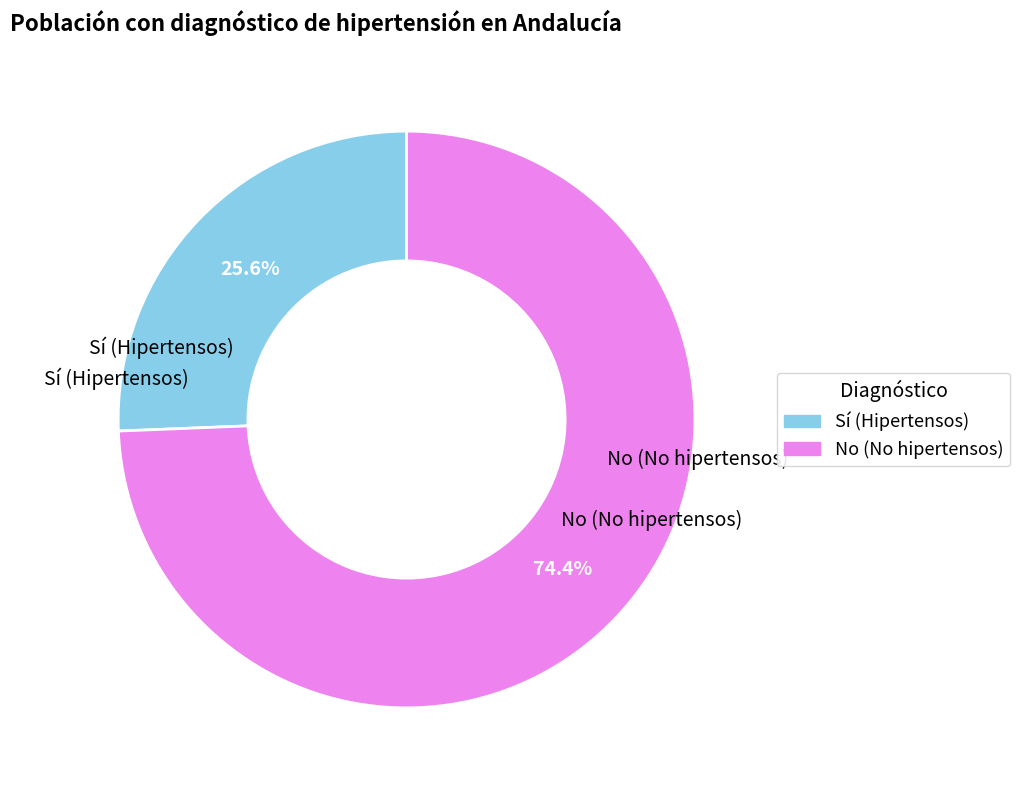

How many slices are in this pie chart?

2